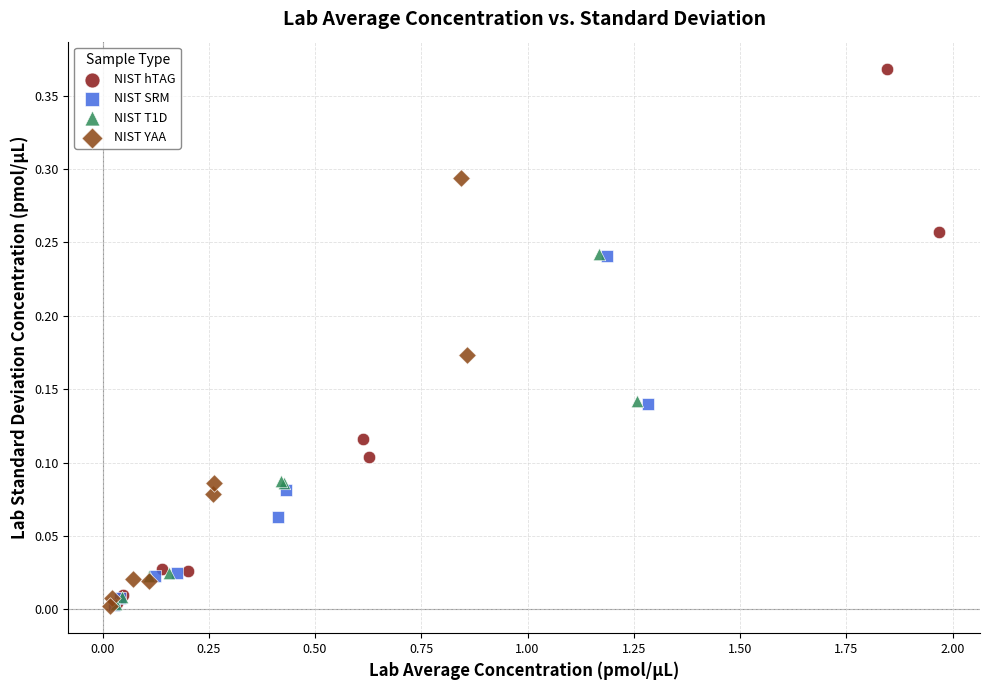

Which series contains the highest Y value?

NIST hTAG